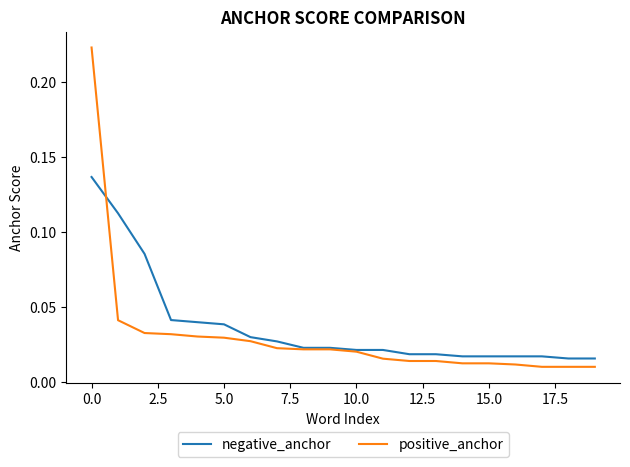

Which series has the widest spread of values?

positive_anchor